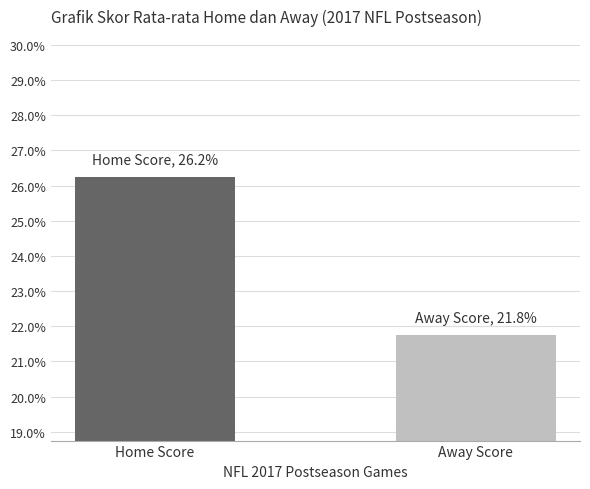

The chart shows a value of 26.2 at Home Score. True or false?

True